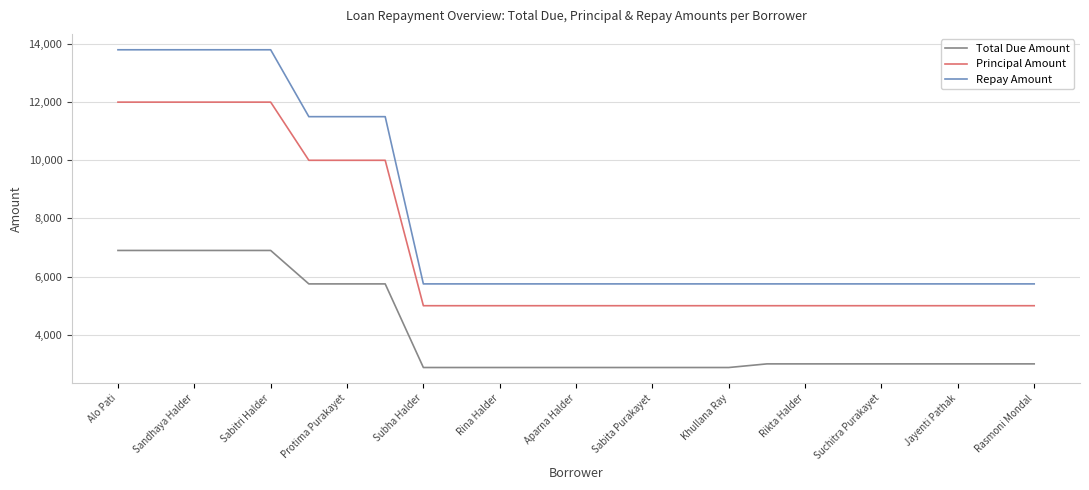

Which series has the largest range (max minus min)?

Repay Amount